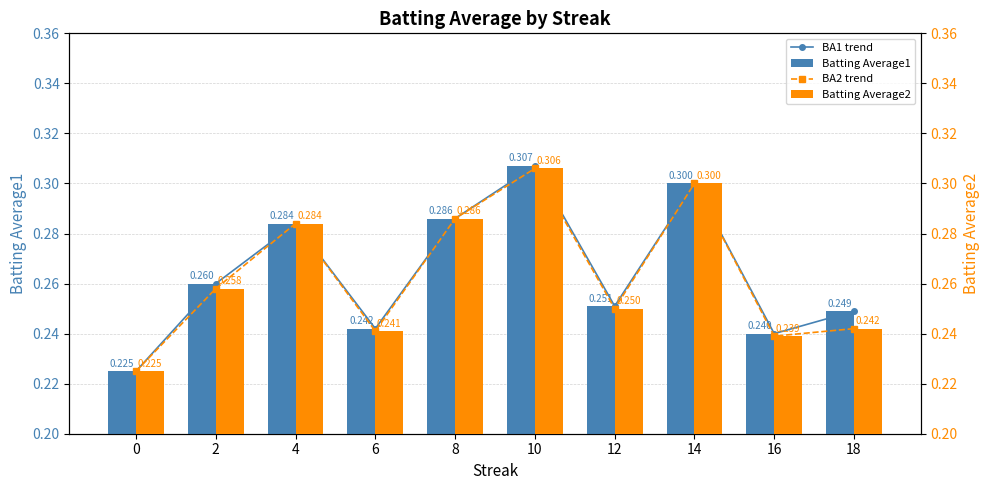

Reading left to right, what are all the values shown in this chart?

BA1 trend: 0.2	0.3	0.3	0.2	0.3	0.3	0.3	0.3	0.2	0.2
Batting Average1: 0.2	0.3	0.3	0.2	0.3	0.3	0.3	0.3	0.2	0.2
BA2 trend: 0.2	0.3	0.3	0.2	0.3	0.3	0.2	0.3	0.2	0.2
Batting Average2: 0.2	0.3	0.3	0.2	0.3	0.3	0.2	0.3	0.2	0.2